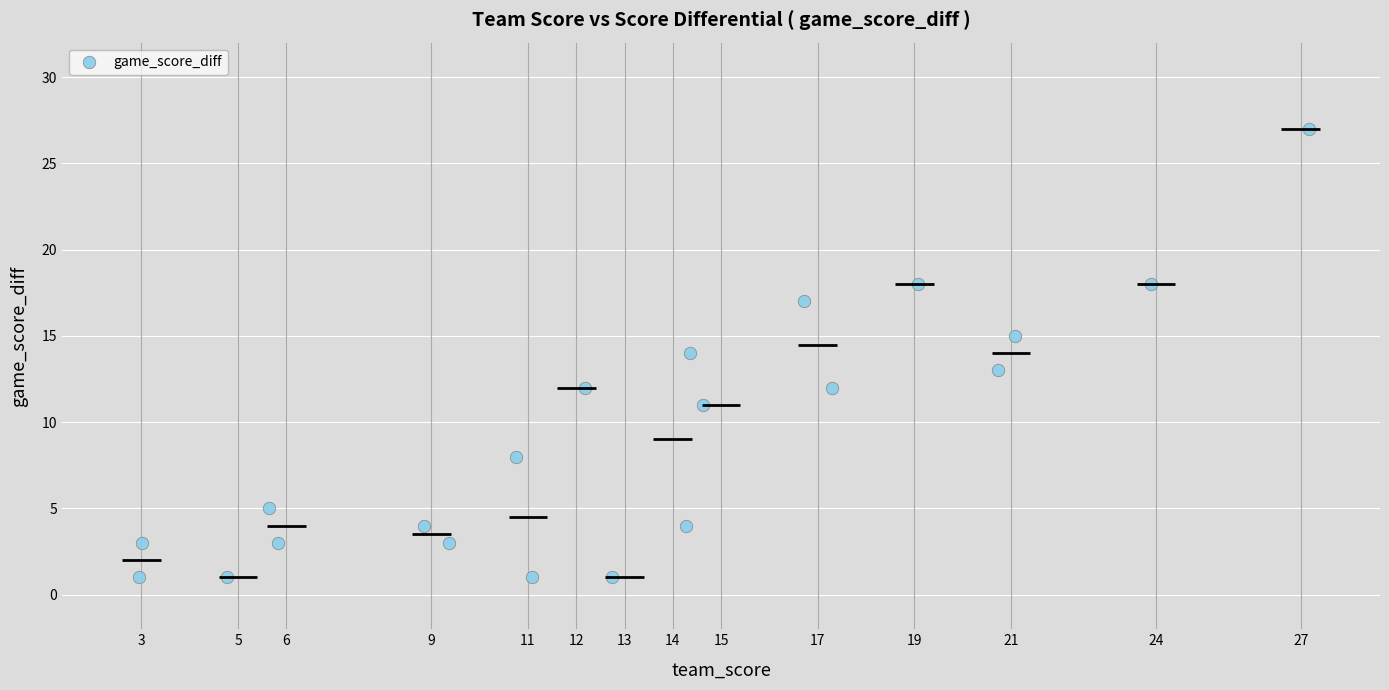

What is the range of Y values (max minus min)?

26